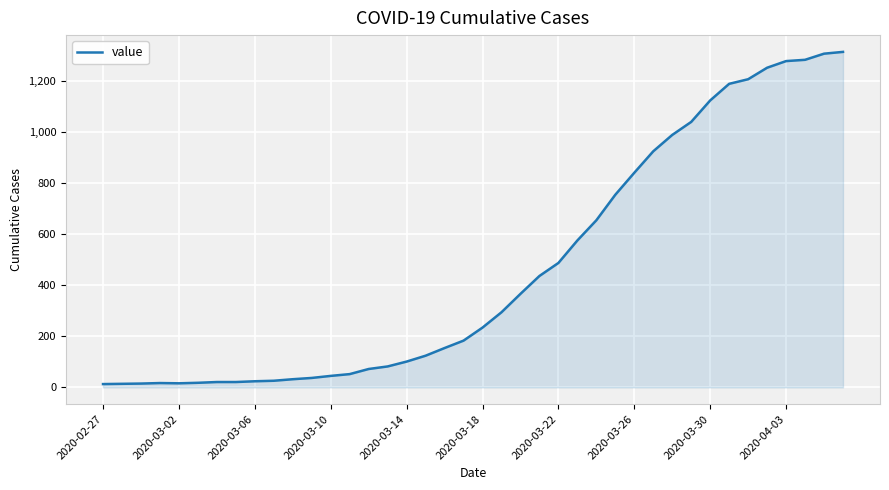

What is the average value?

465